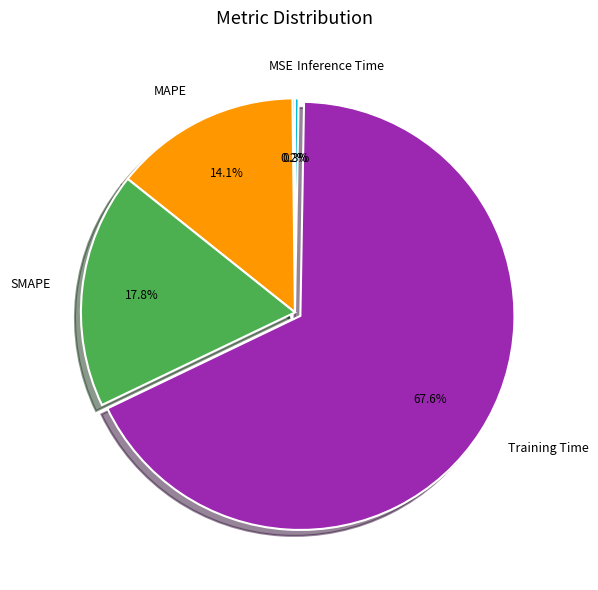

What is the largest slice in the pie chart?

Training Time